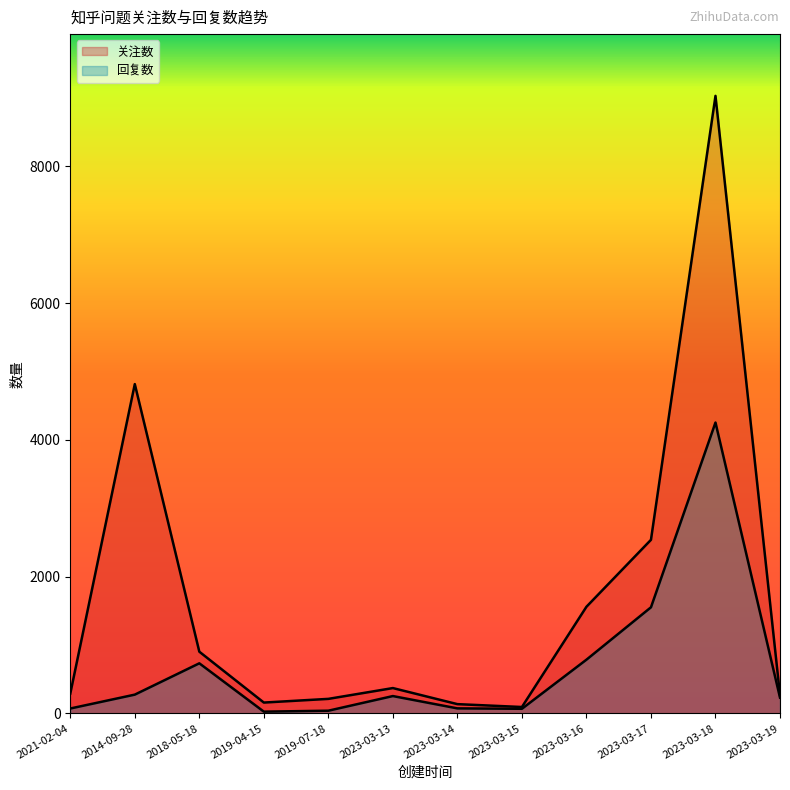

In 回复数, how many points are lower than both neighbors (excluding endpoints)?

2